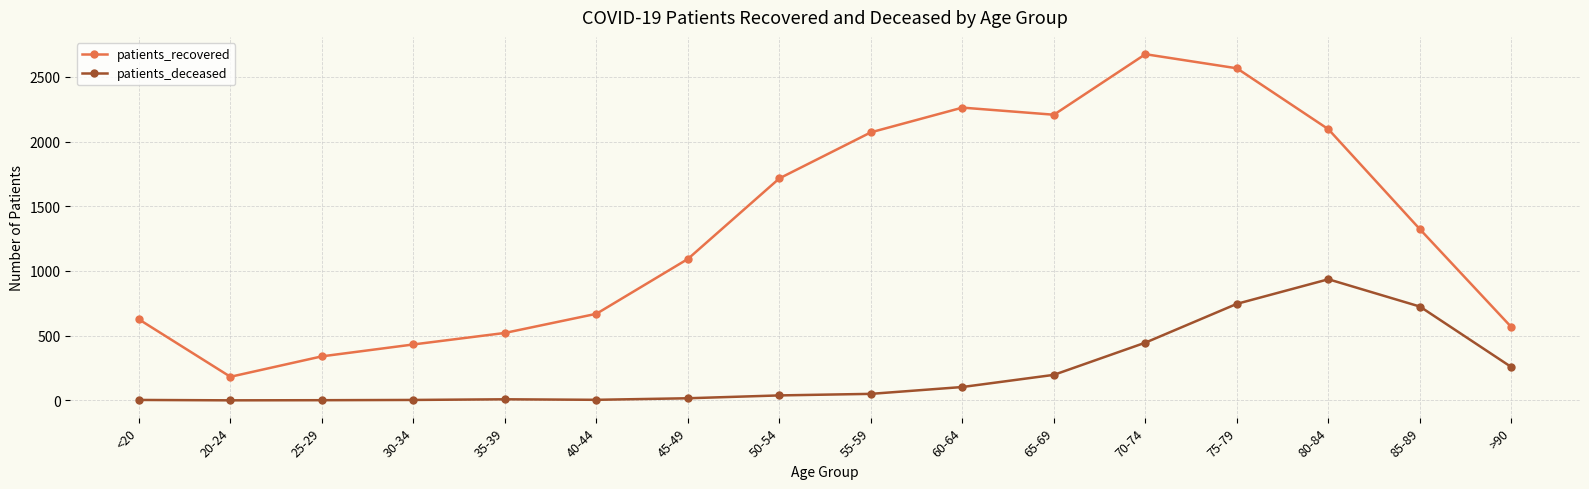

Where is the first local minimum for patients_recovered?

20-24